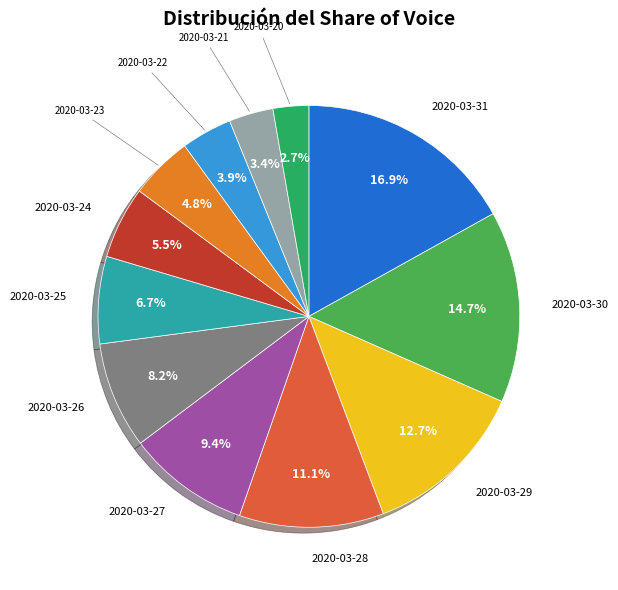

Combined, do 2020-03-26 and 2020-03-28 account for over 50%?

No